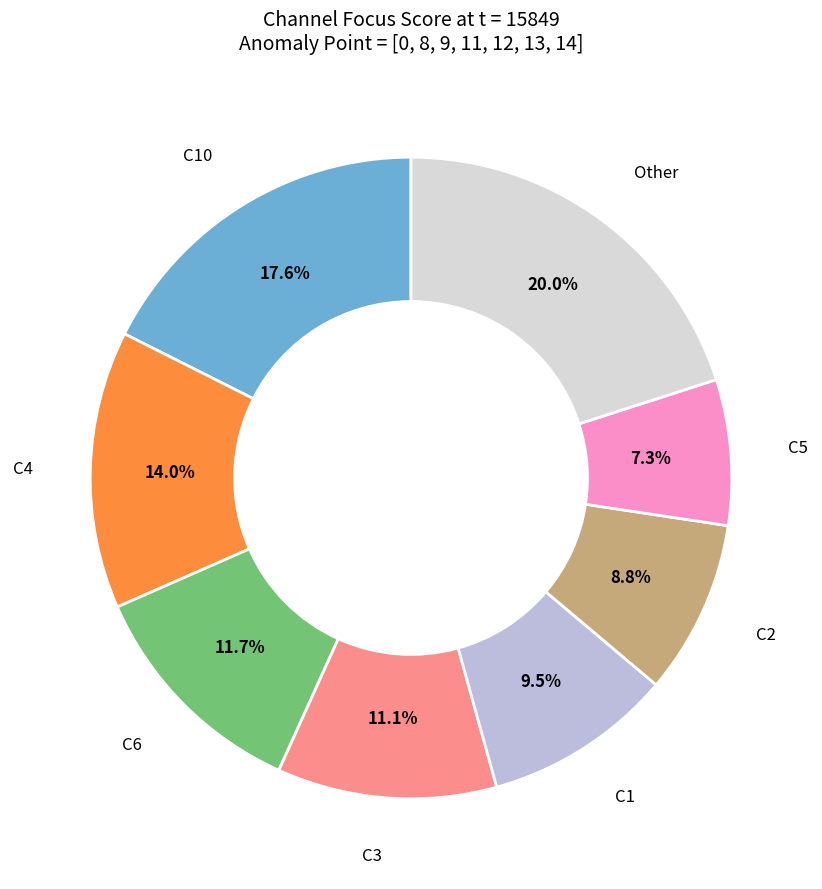

Does any single category account for the majority?

No